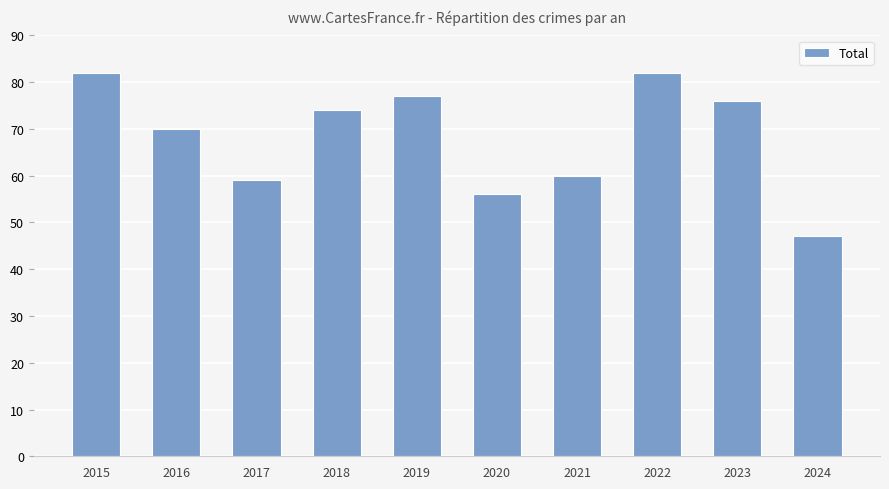

Reading left to right, what are all the values shown in this chart?

82	70	59	74	77	56	60	82	76	47